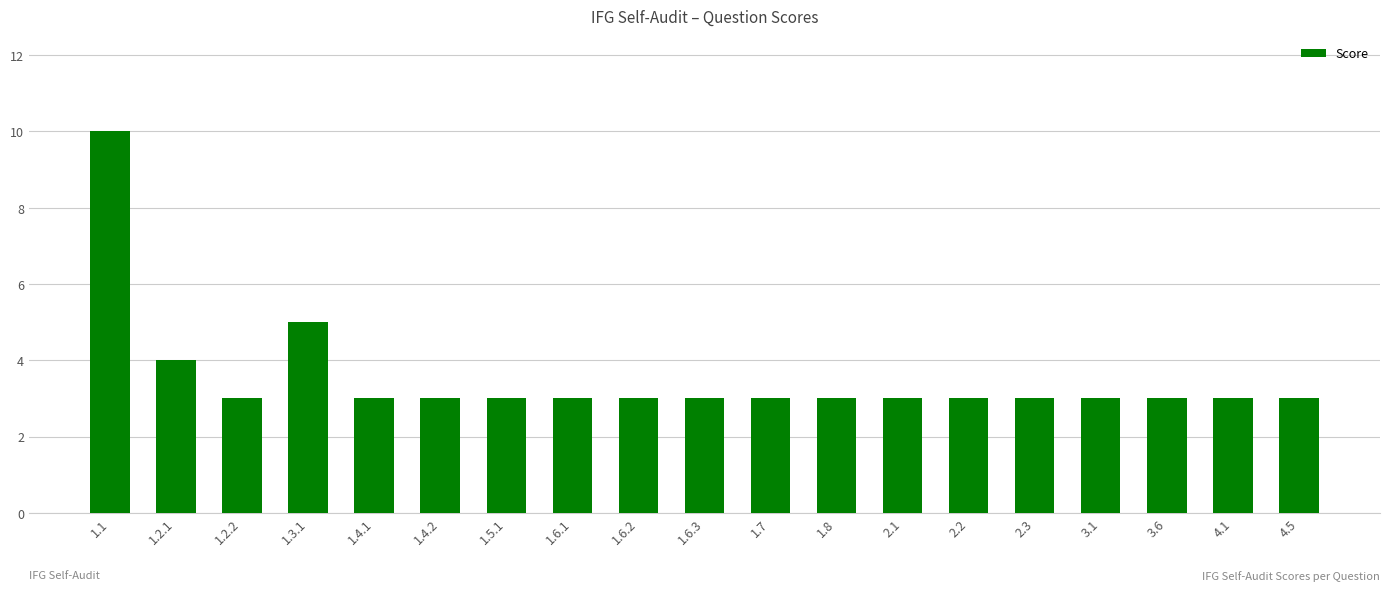

Count the number of categories in the chart.

19